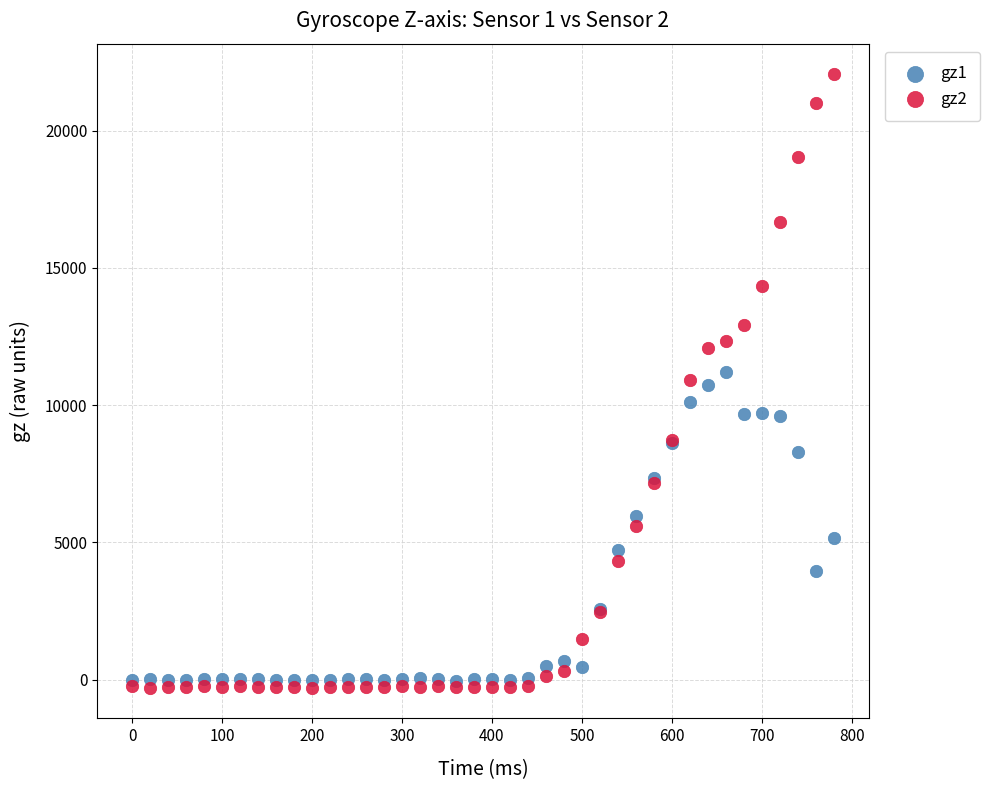

Which series reaches the minimum Y coordinate?

gz2